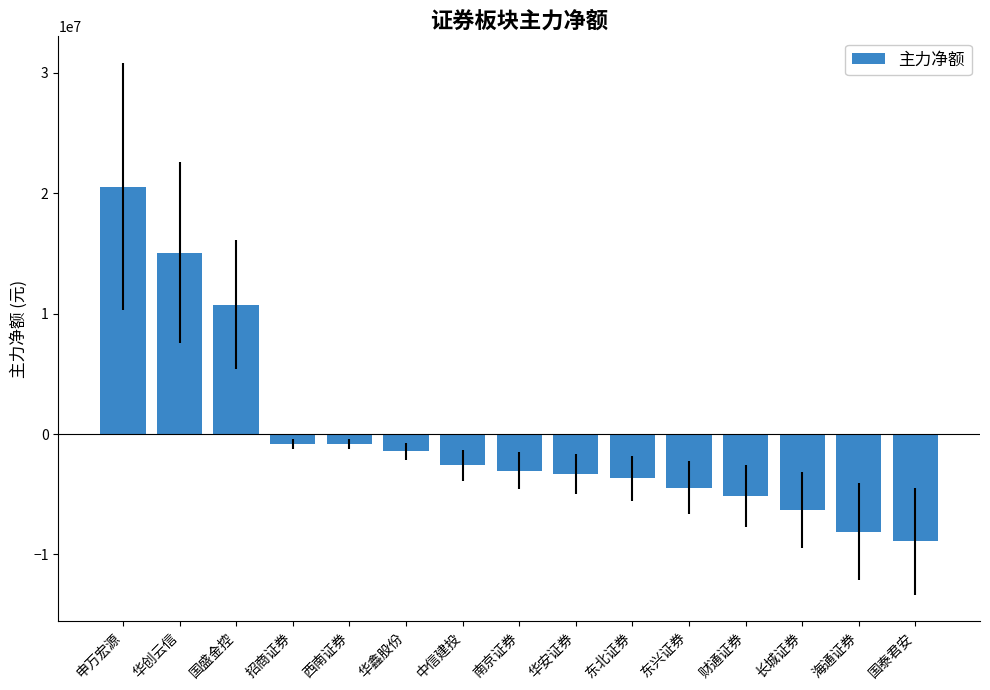

The chart shows a value of -3308957 at 华安证券. True or false?

True